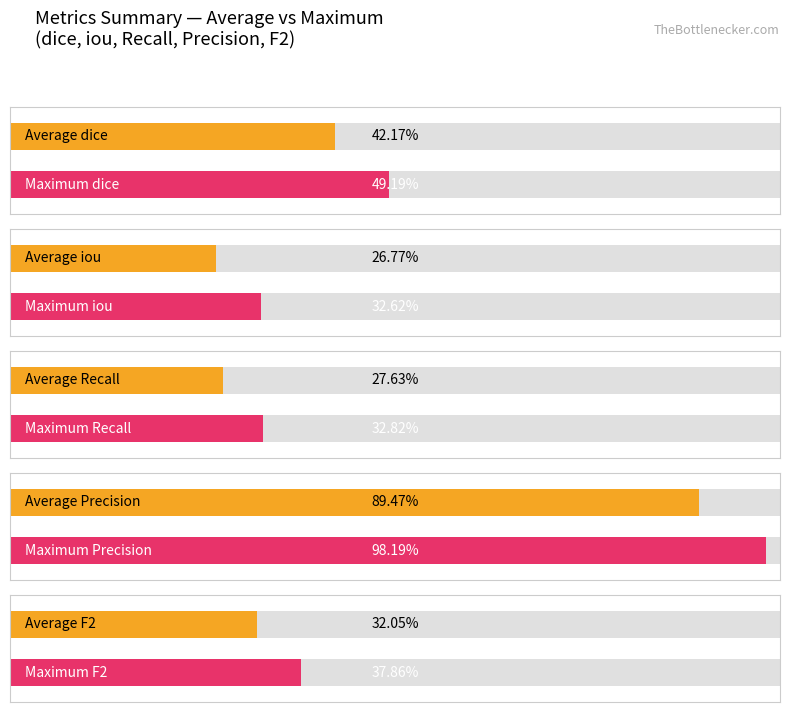

List the series in order of their peak value, highest first.

Precision, dice, F2, Recall, iou